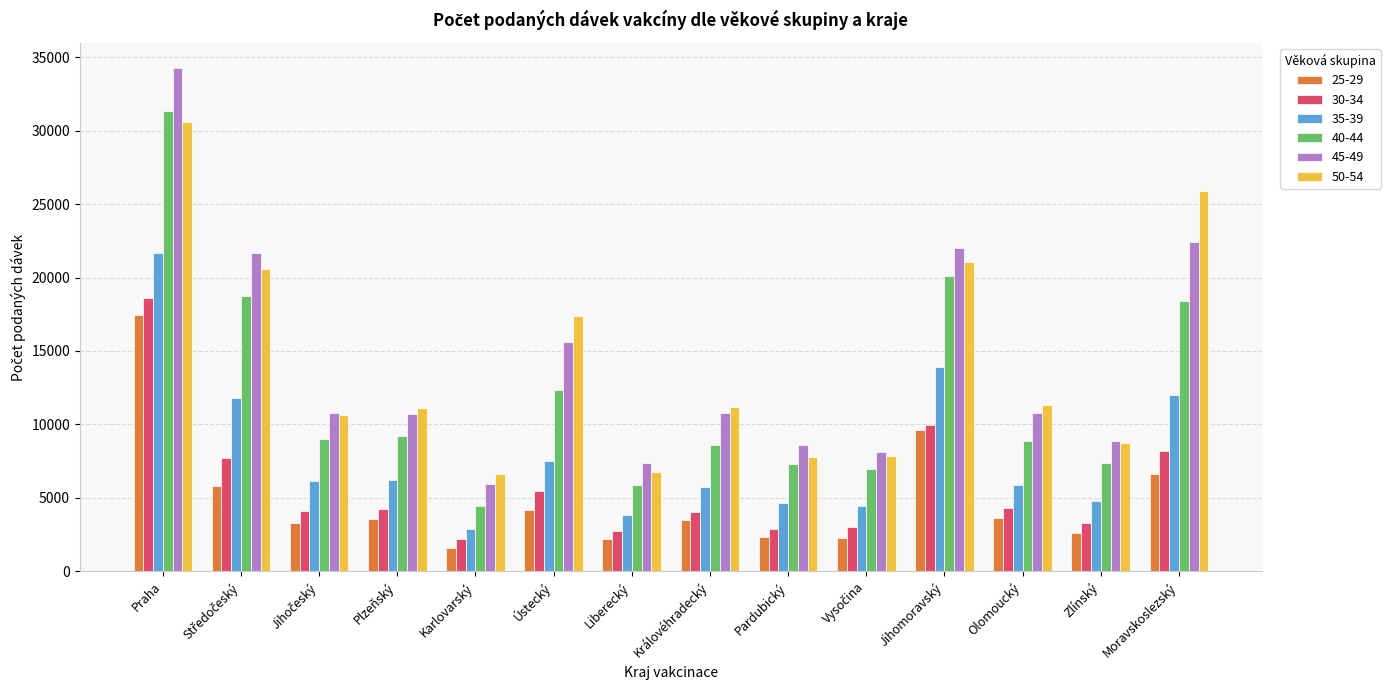

What is the maximum value shown in the chart?

34250